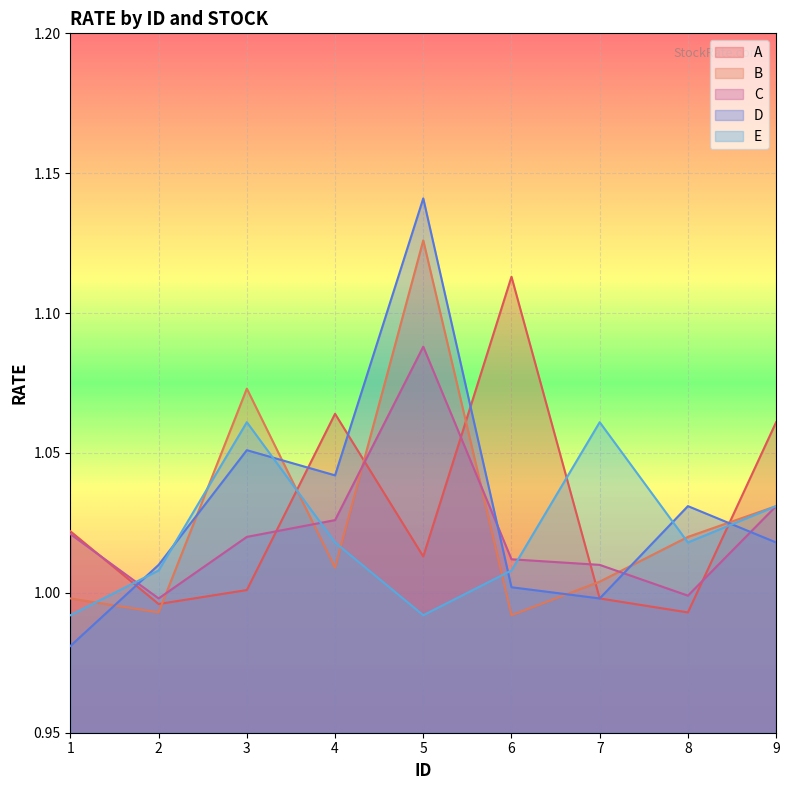

At which label does A first exceed 1?

1